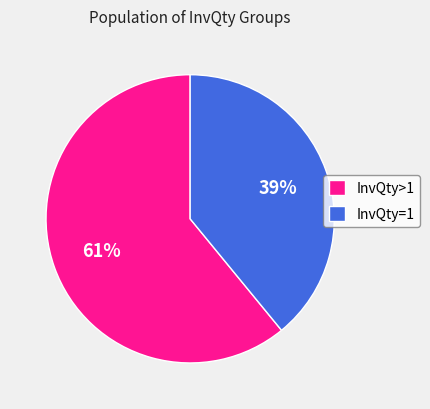

Which category has the biggest portion of the pie?

InvQty>1